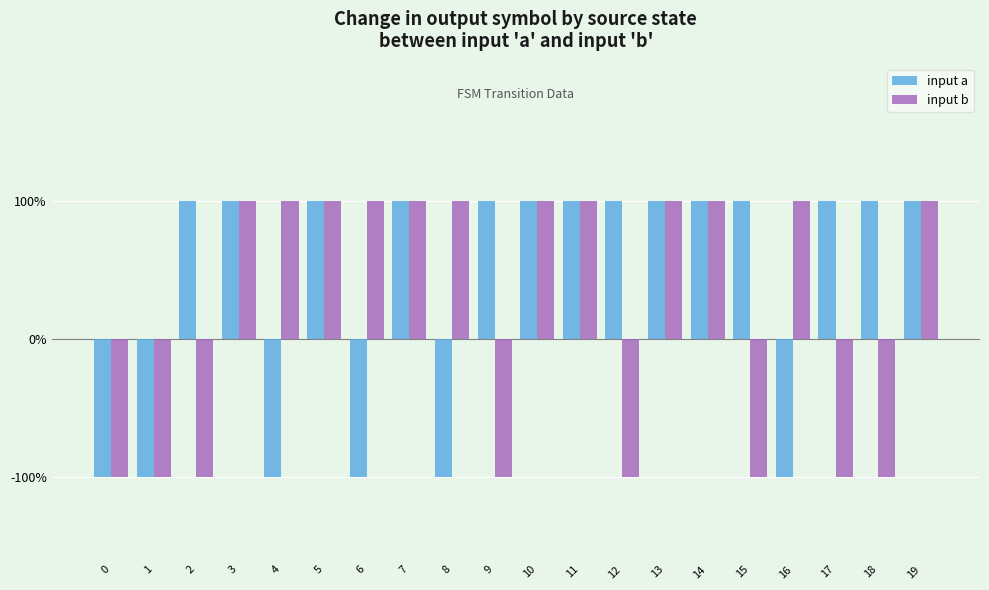

What value does the input a series have at 2?

100